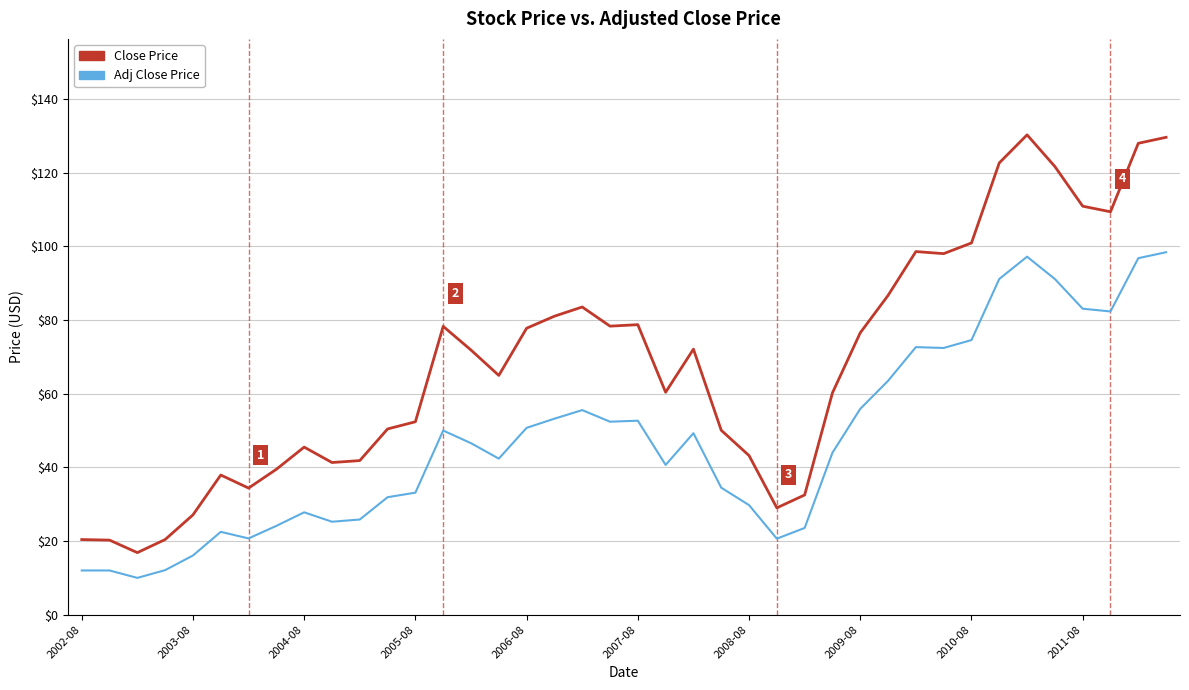

What is the smallest value displayed?

10.0